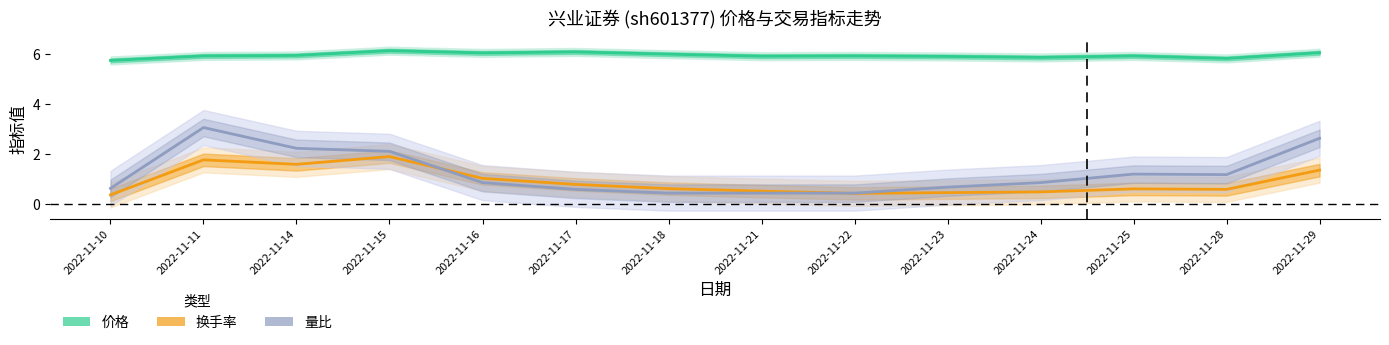

At how many categories does at least one series exceed 3?

14